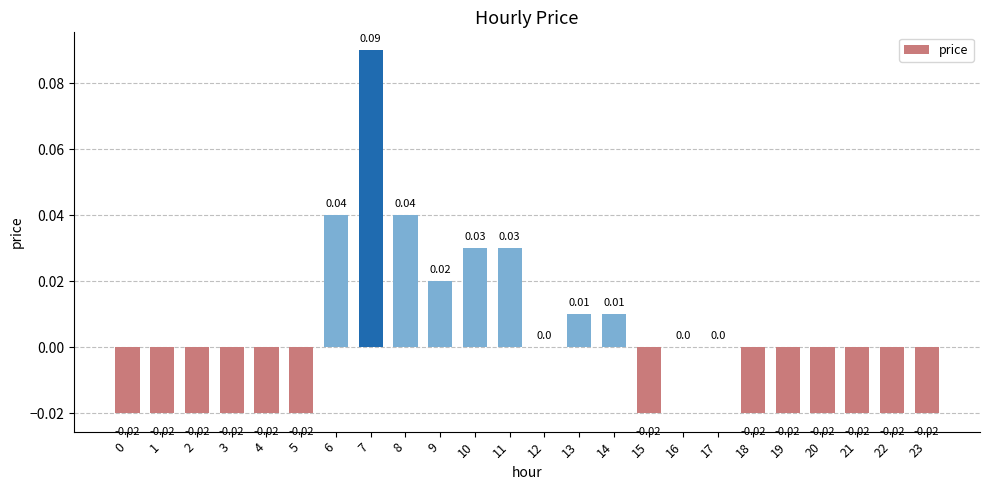

Are the bars horizontal?

No